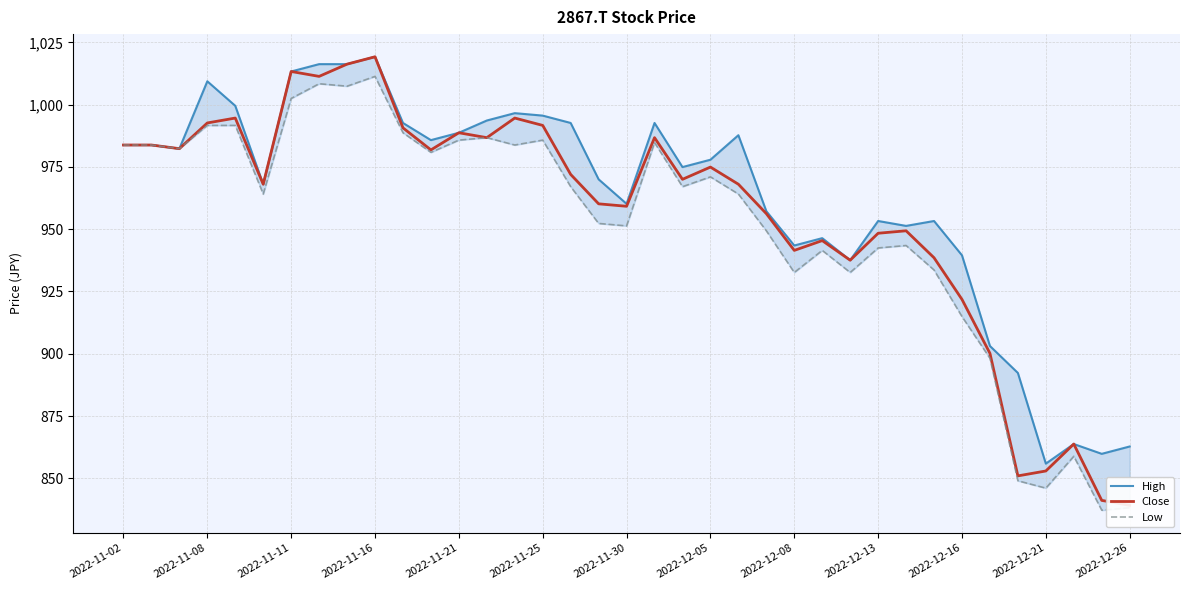

What is the difference between the second highest and second lowest values in the Close series?

175.1